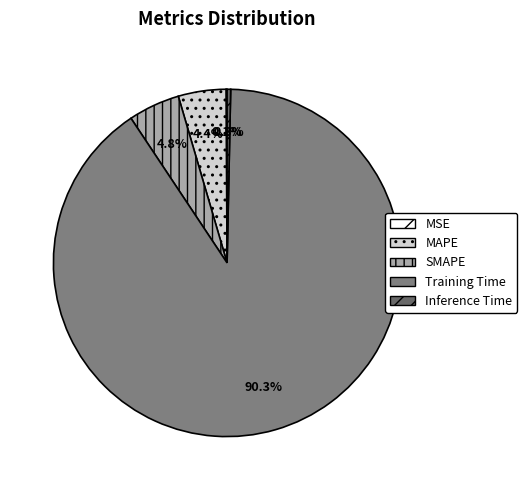

Rank the categories by value from highest to lowest.

Training Time, SMAPE, MAPE, Inference Time, MSE